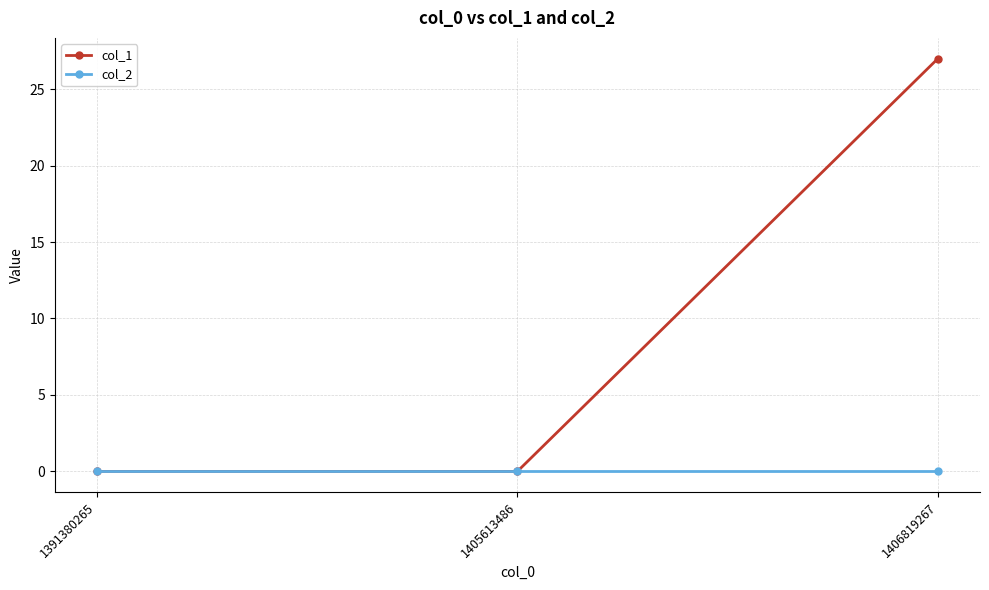

What is the sum of the col_1 values at 1406819267 and 1391380265?

27